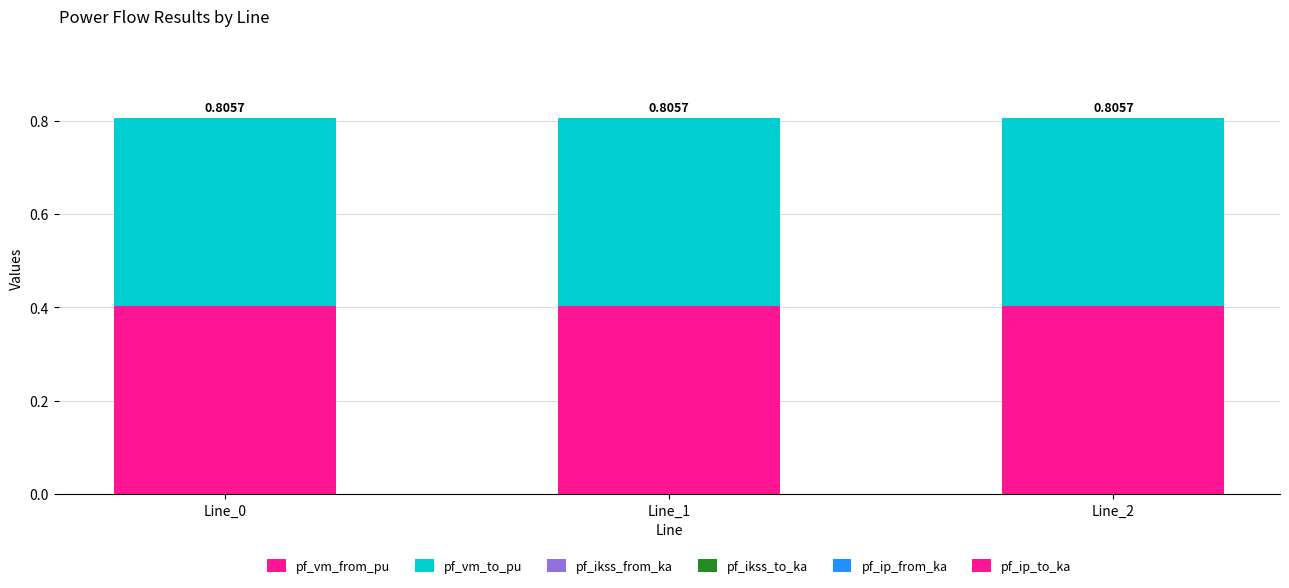

Is the value of pf_vm_from_pu at Line_2 greater than the value of pf_ikss_to_ka at Line_0?

Yes